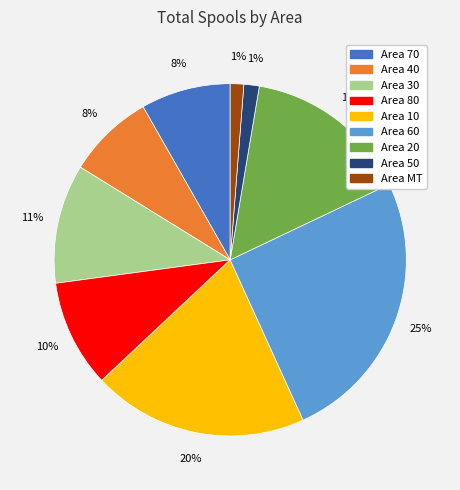

To the nearest percent, what is the difference between the largest and smallest slice percentages?

24%